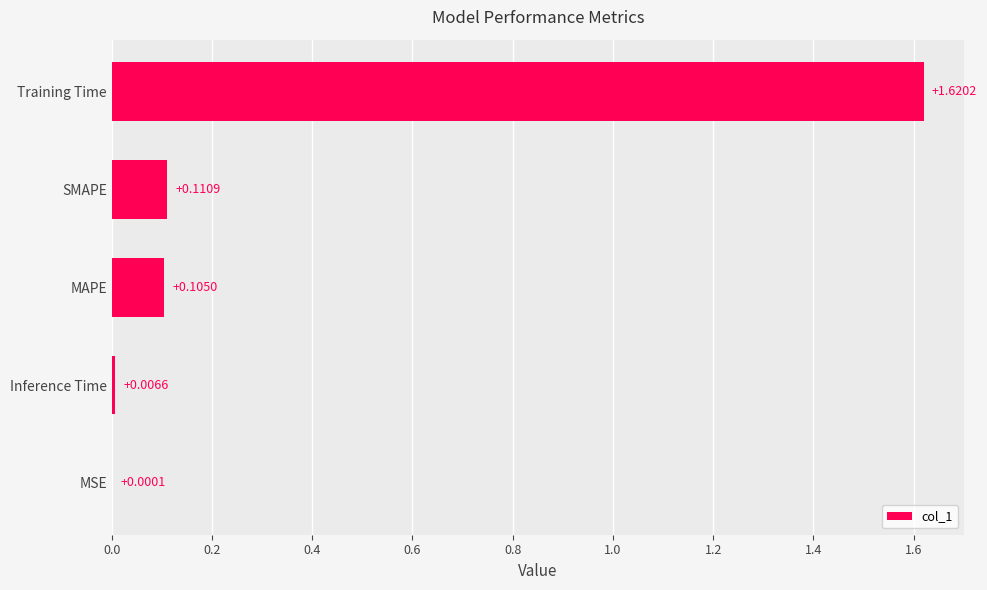

Which label corresponds to the largest value in the chart?

Training Time